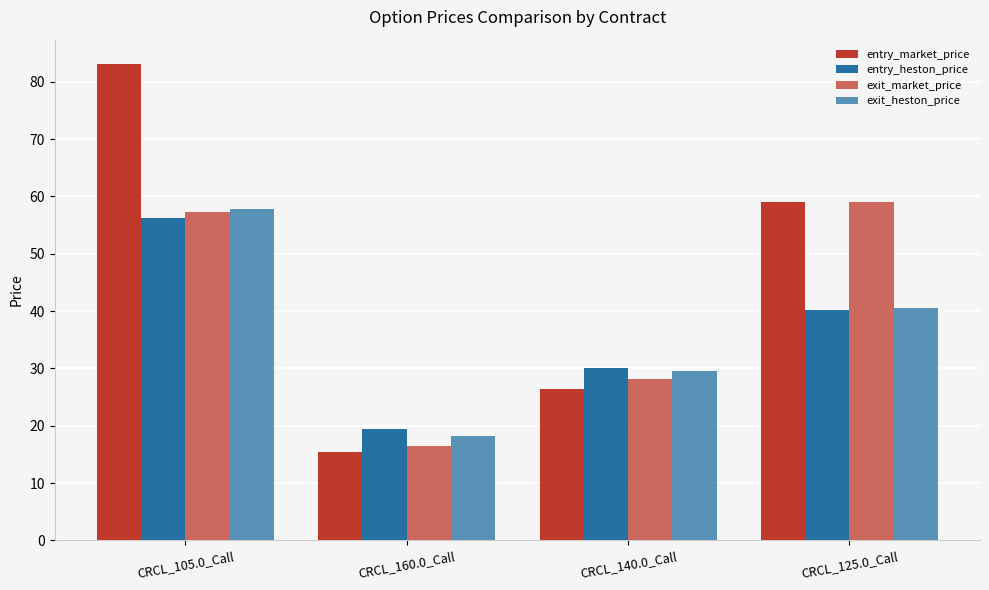

At CRCL_105.0_Call, list the series in order from smallest to largest.

entry_heston_price, exit_market_price, exit_heston_price, entry_market_price